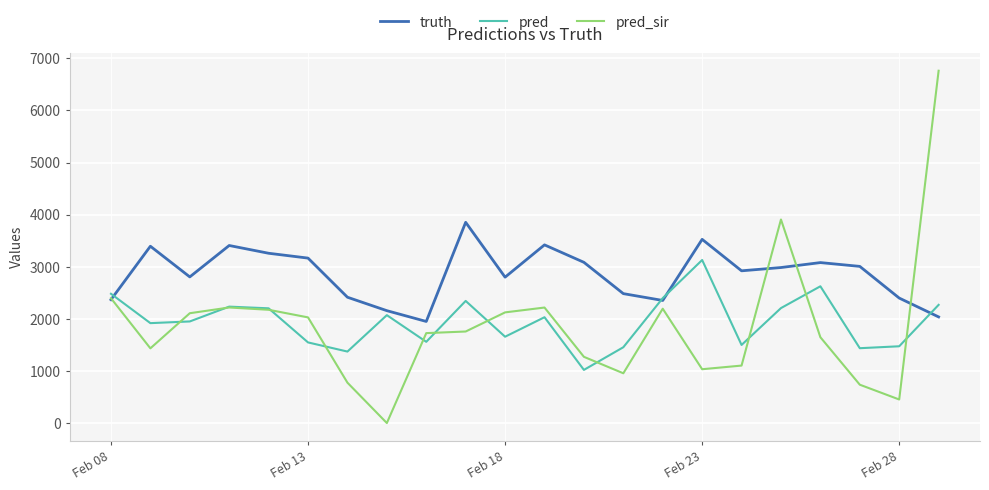

Which series has the largest total across all categories?

truth